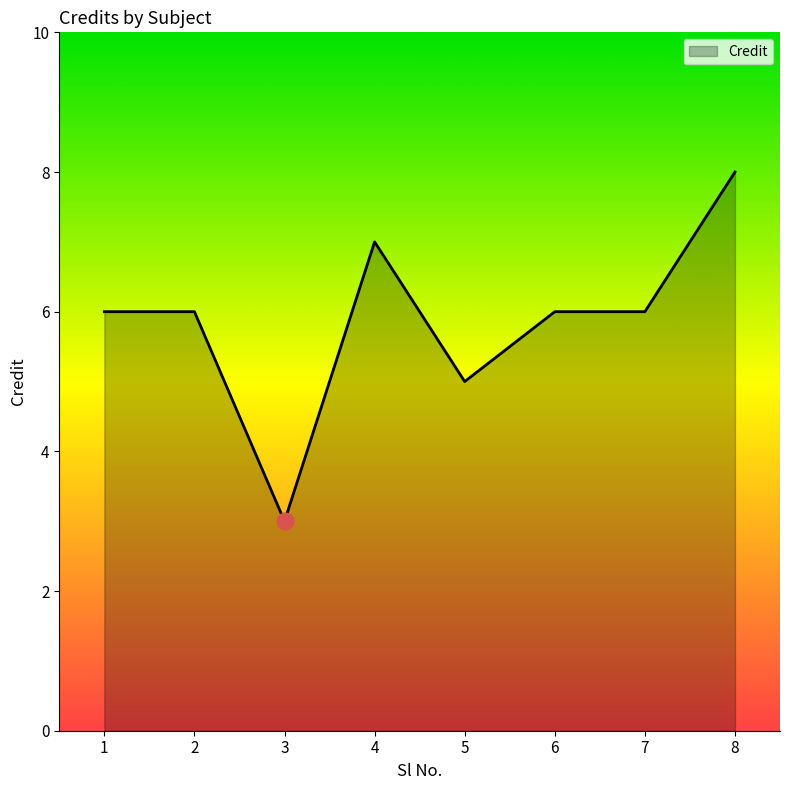

What is the change in value from 2 to 8?

+2